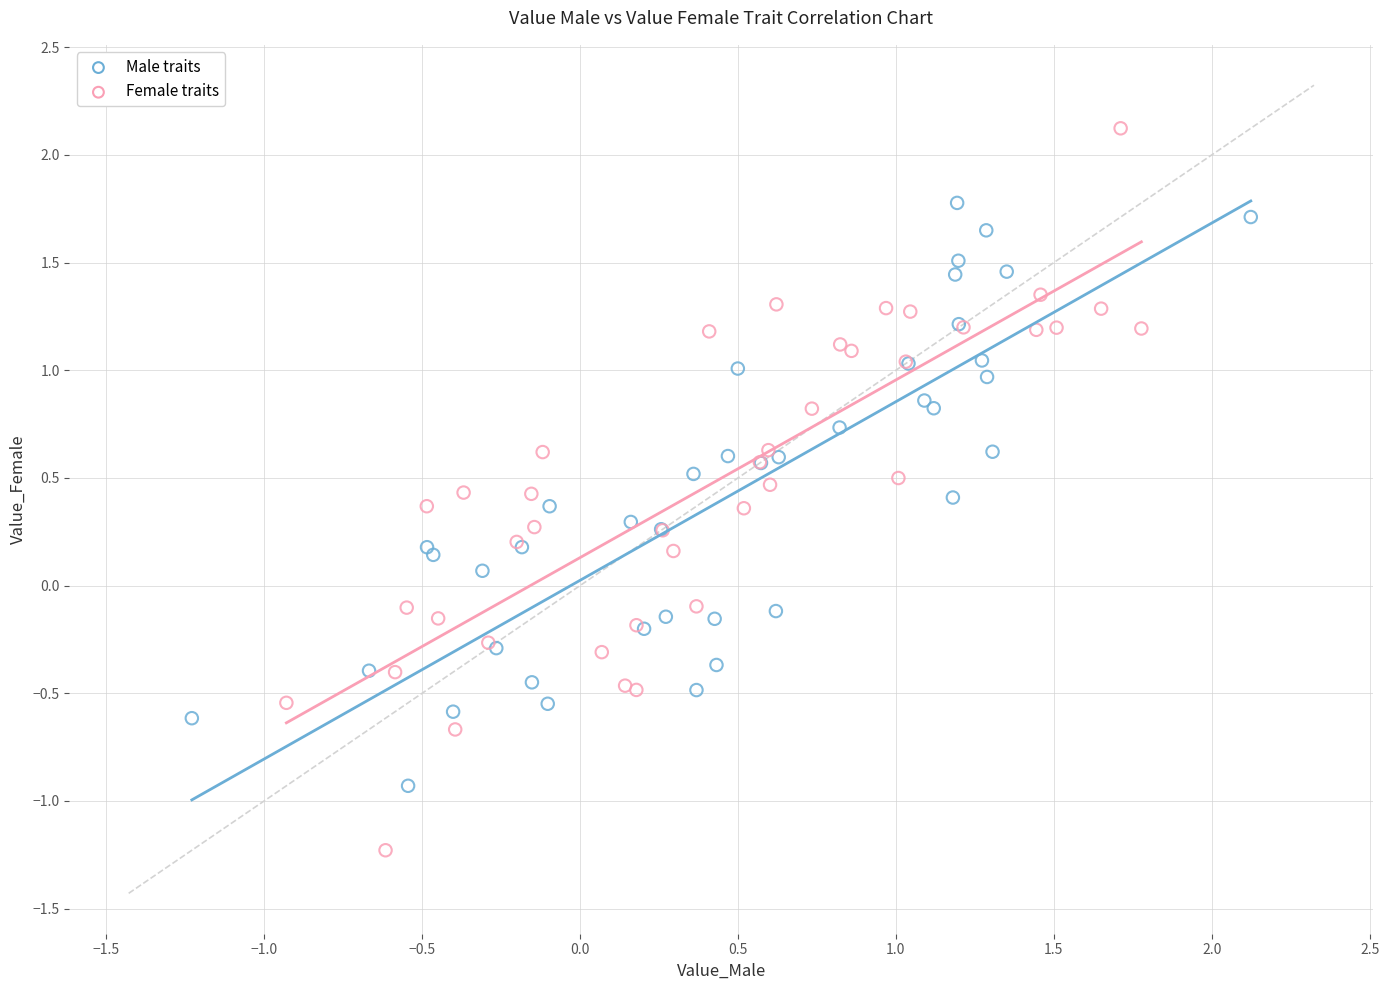

Which series contains the highest Y value?

Female traits